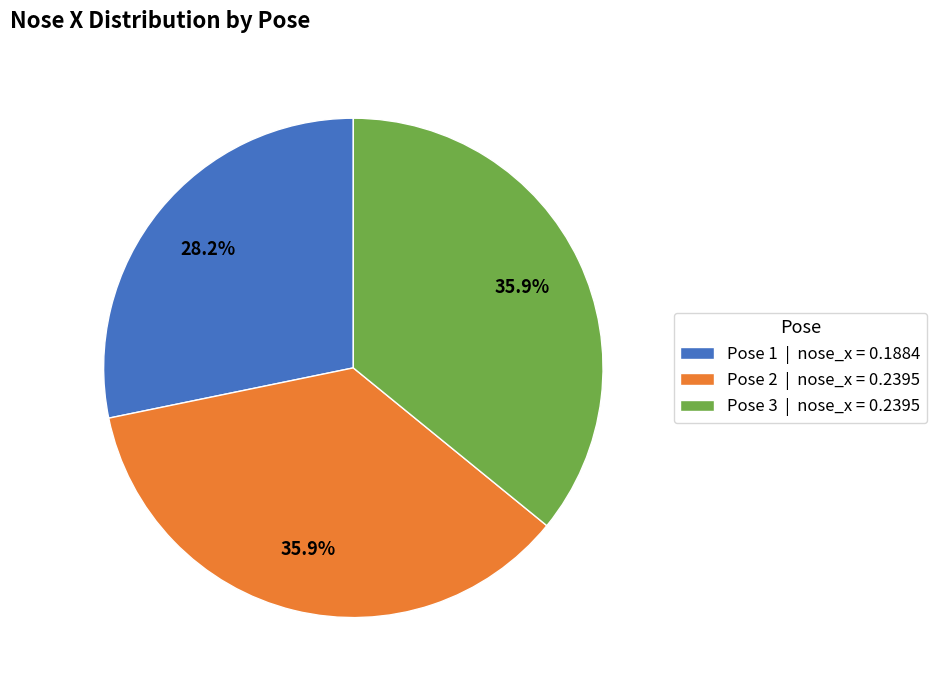

What is the smallest slice in the pie chart?

Pose 1